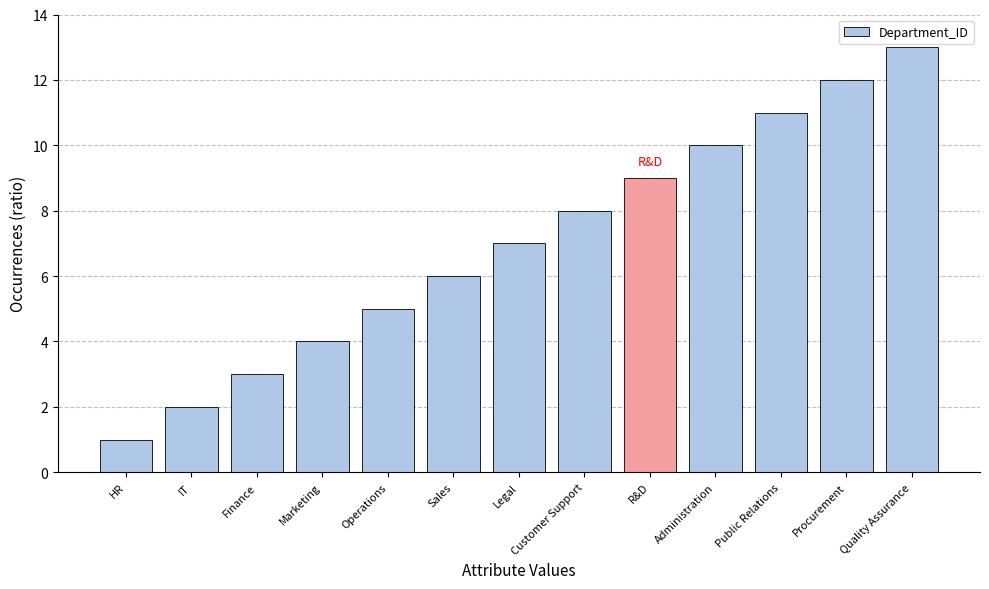

What is the label of the 9th bar from the left?

R&D